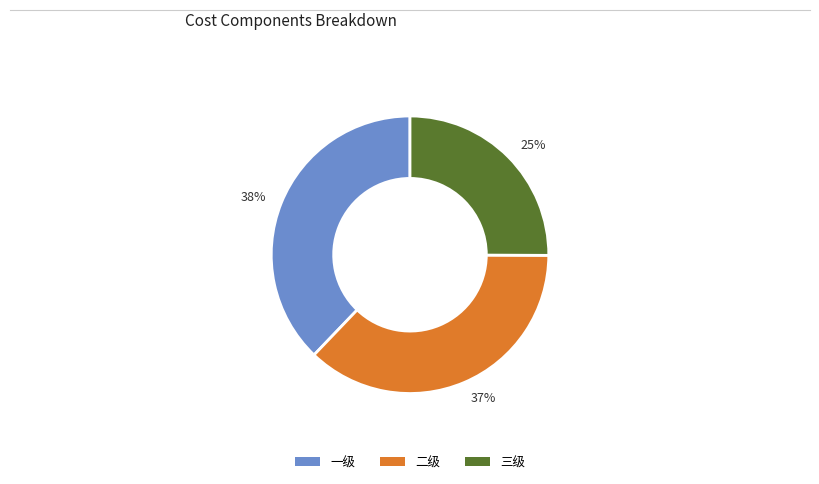

How many segments does this pie chart have?

3